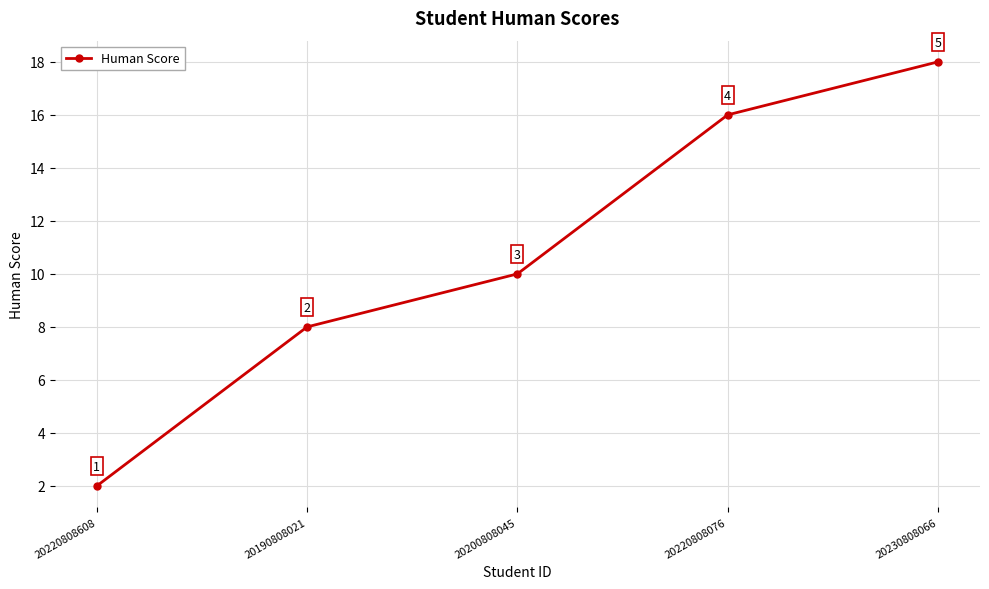

Rank the categories by value from highest to lowest.

20230808066, 20220808076, 20200808045, 20190808021, 20220808608